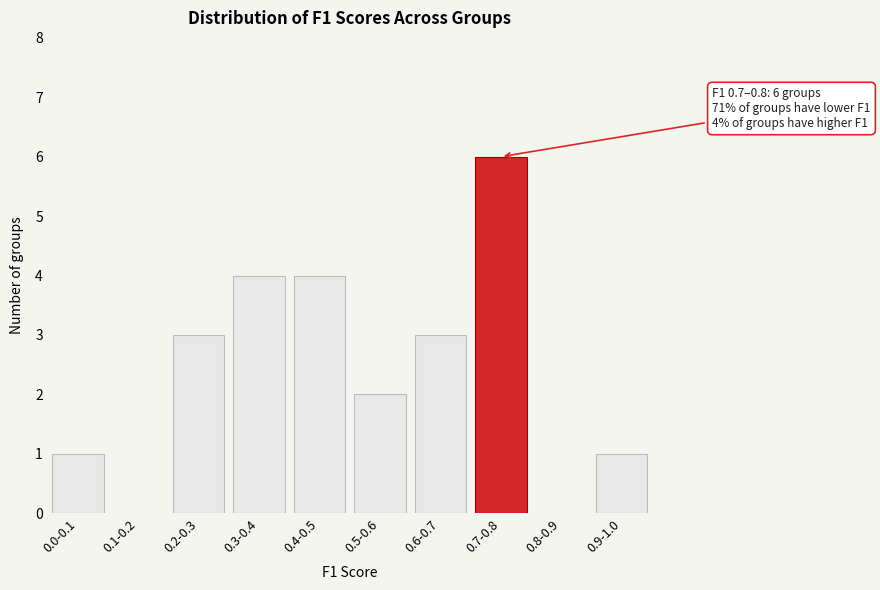

Reading left to right, list all the values displayed in this chart.

0.0-0.1=1	0.1-0.2=0	0.2-0.3=3	0.3-0.4=4	0.4-0.5=4	0.5-0.6=2	0.6-0.7=3	0.7-0.8=6	0.8-0.9=0	0.9-1.0=1